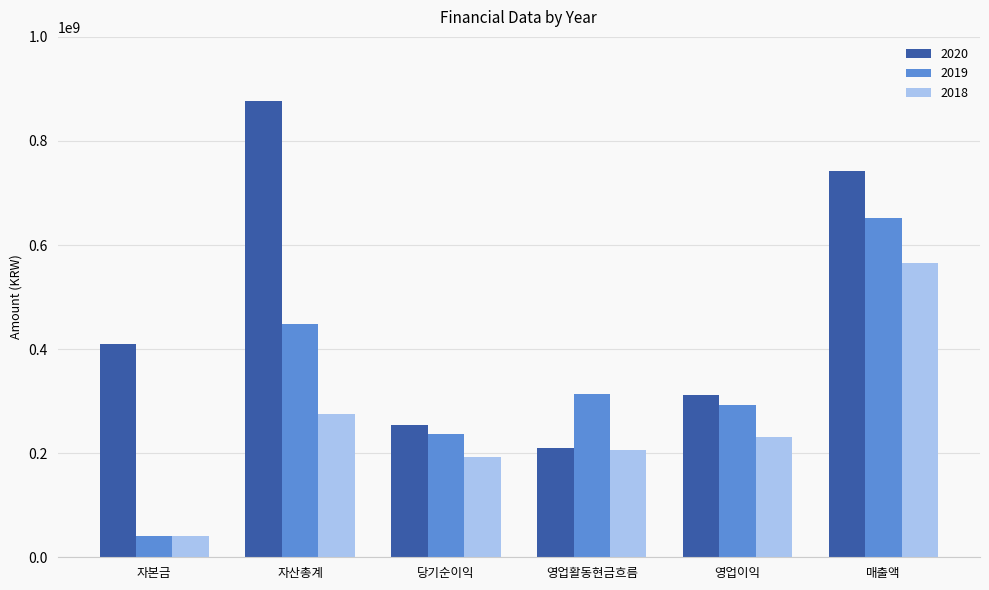

At which category is the sum across all series the highest?

매출액